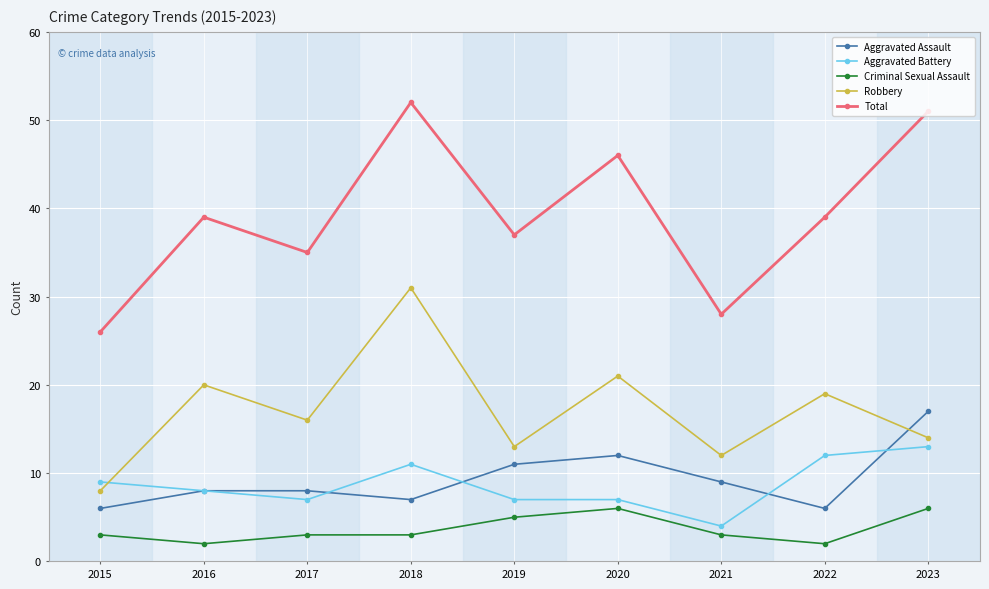

What is the total value across all series at 2017?

69